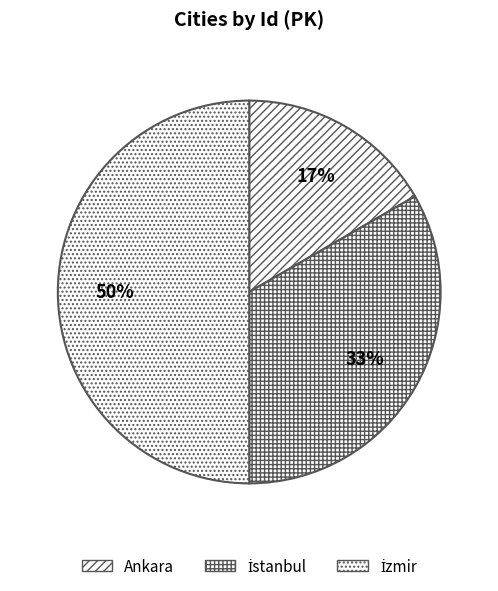

To the nearest percent, what is the average slice percentage?

33%